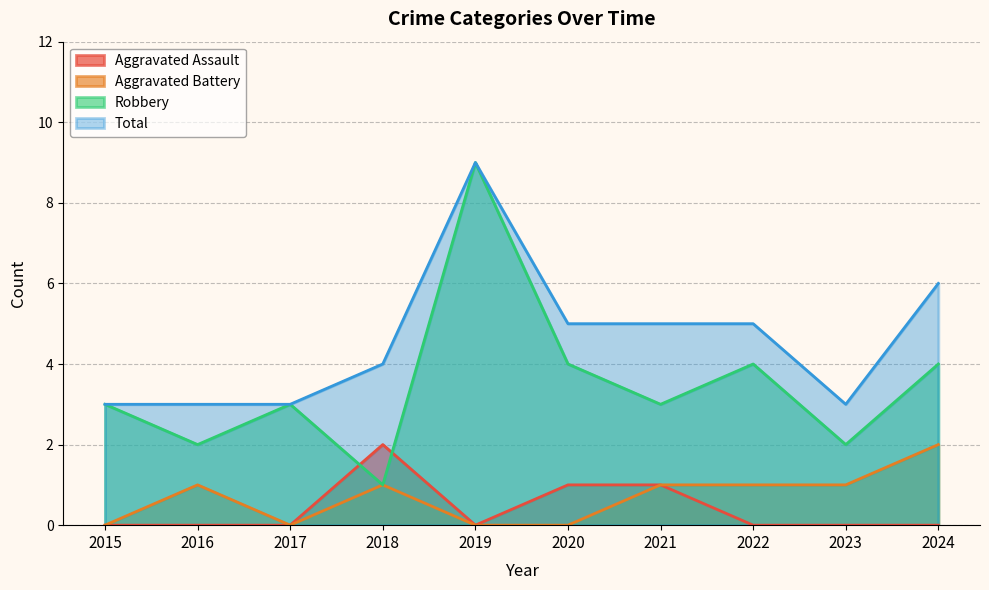

What is the average value of the Total series?

5